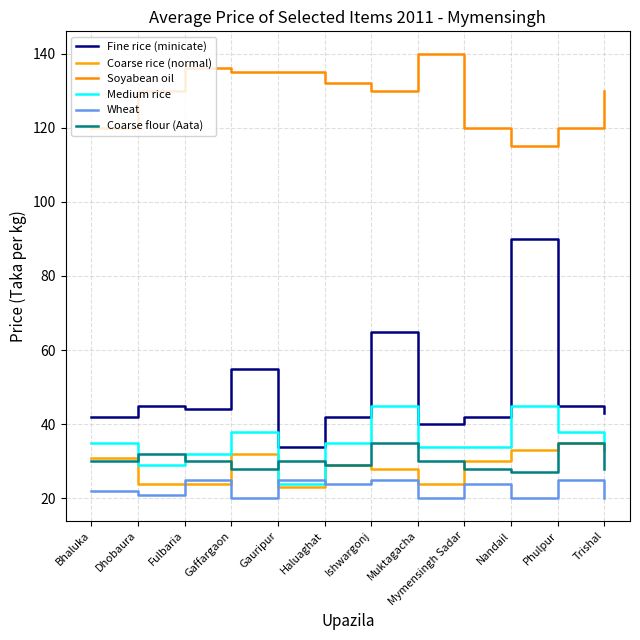

At which category does the chart reach its peak across all series?

Muktagacha